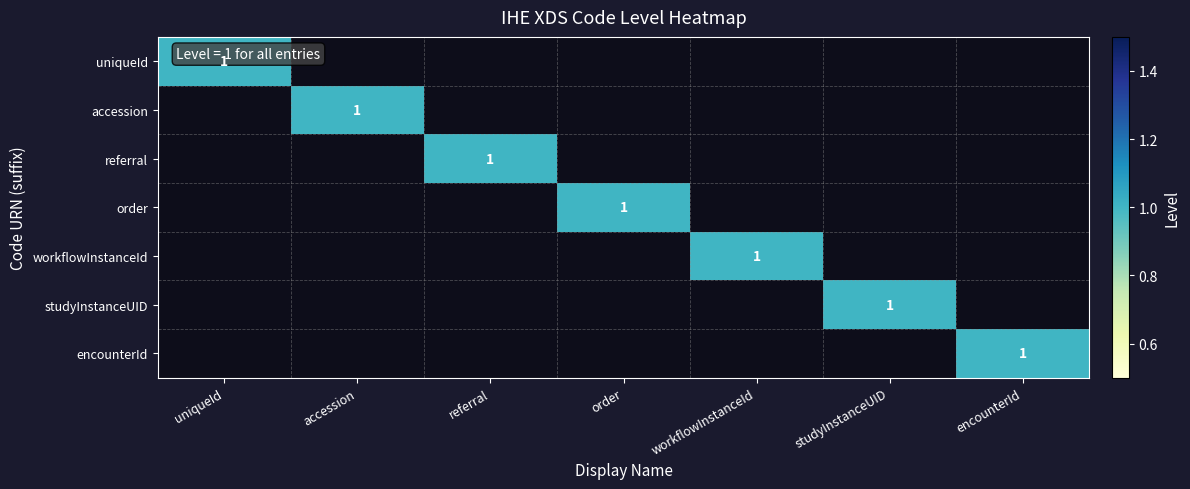

Is it true that referral equals 0 at referral?

False